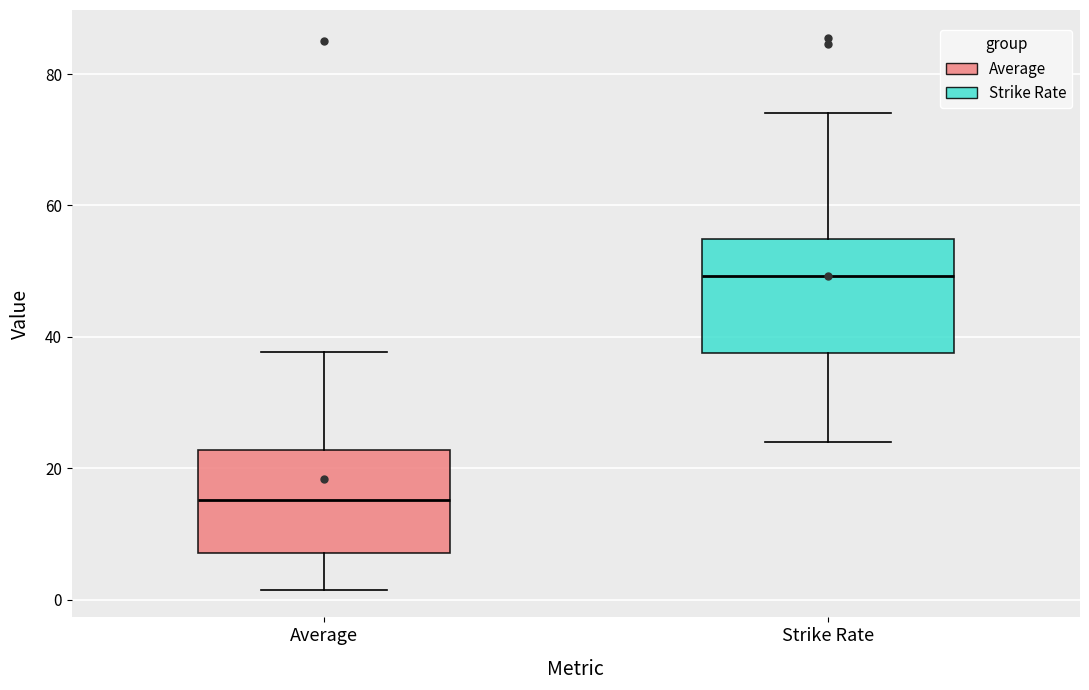

Which box's median line is the lowest?

Average